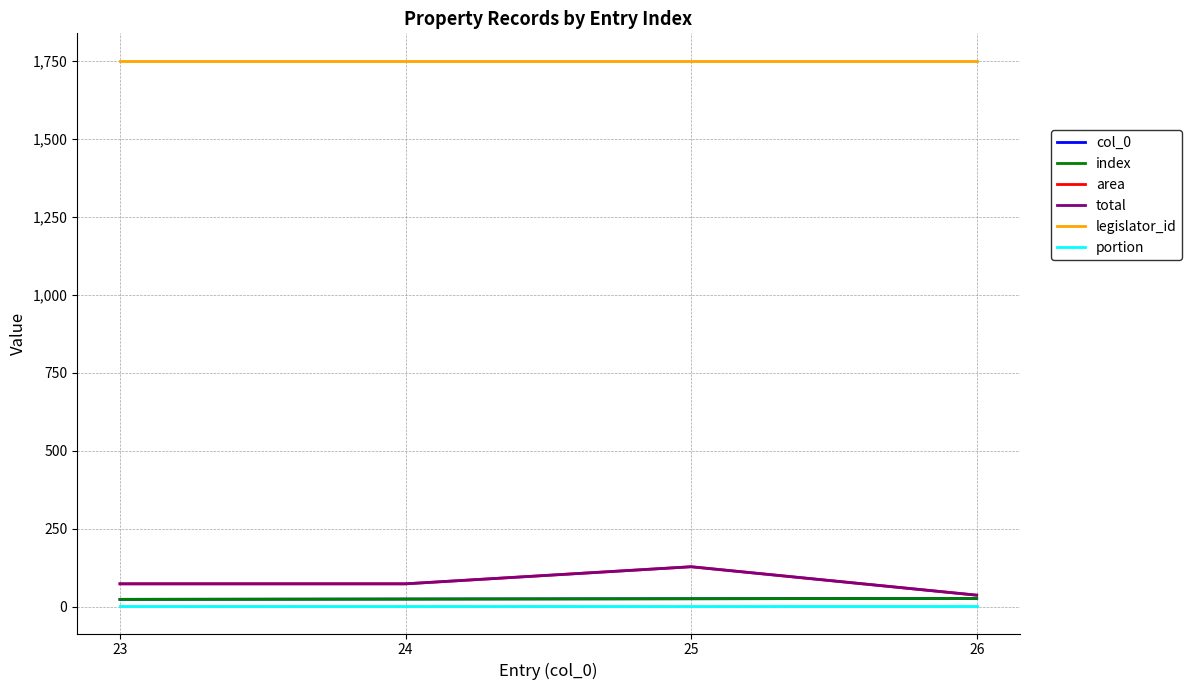

Is it true that legislator_id equals 1750.0 at 25?

True